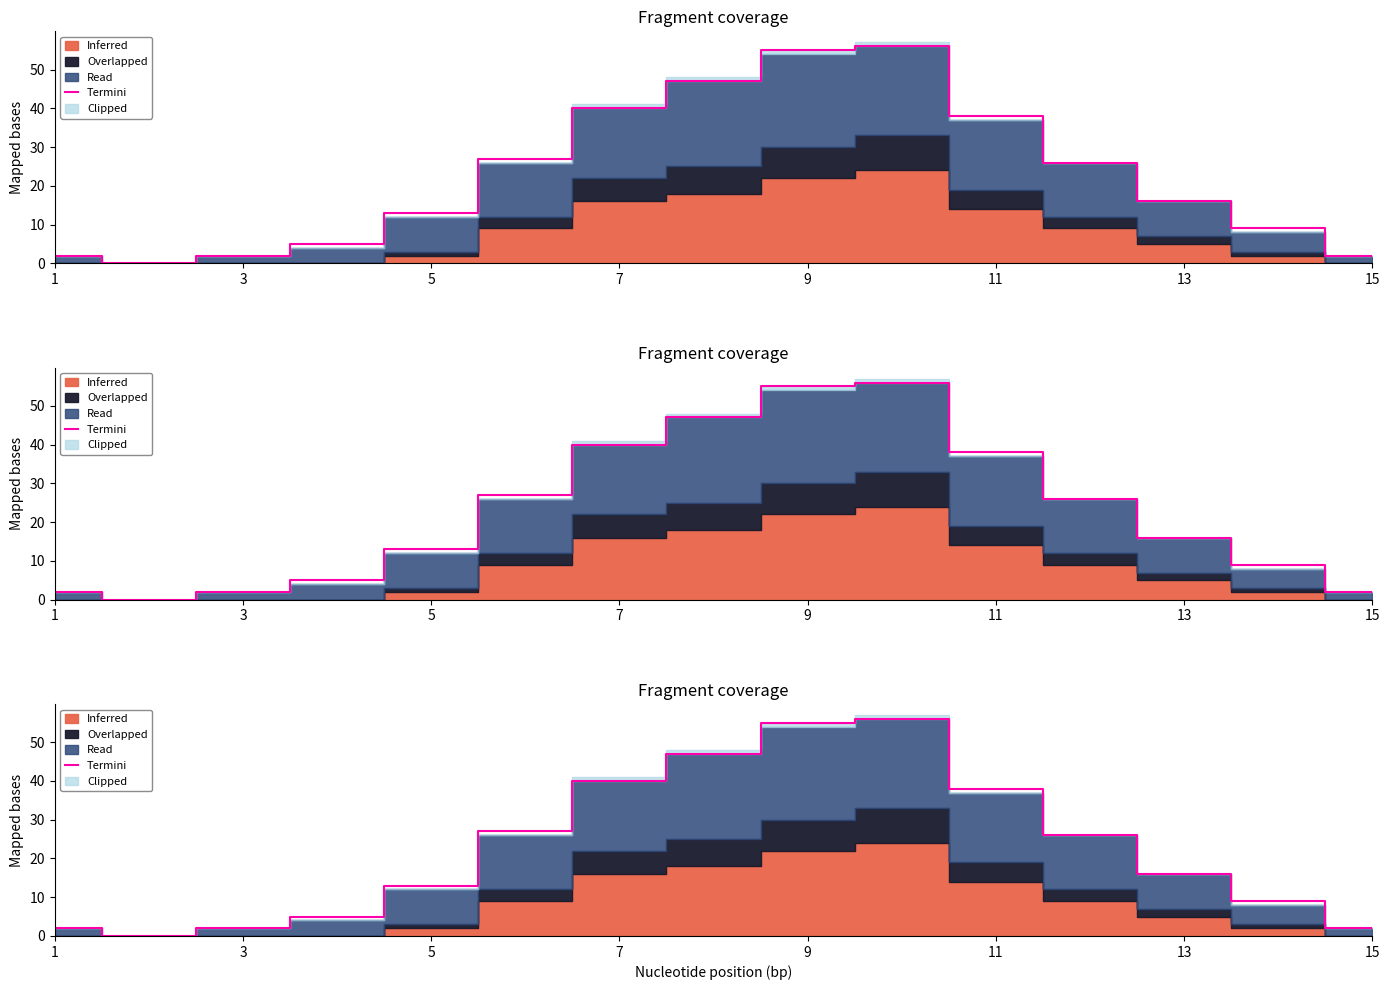

What is the value of the 13th point from the left?

16